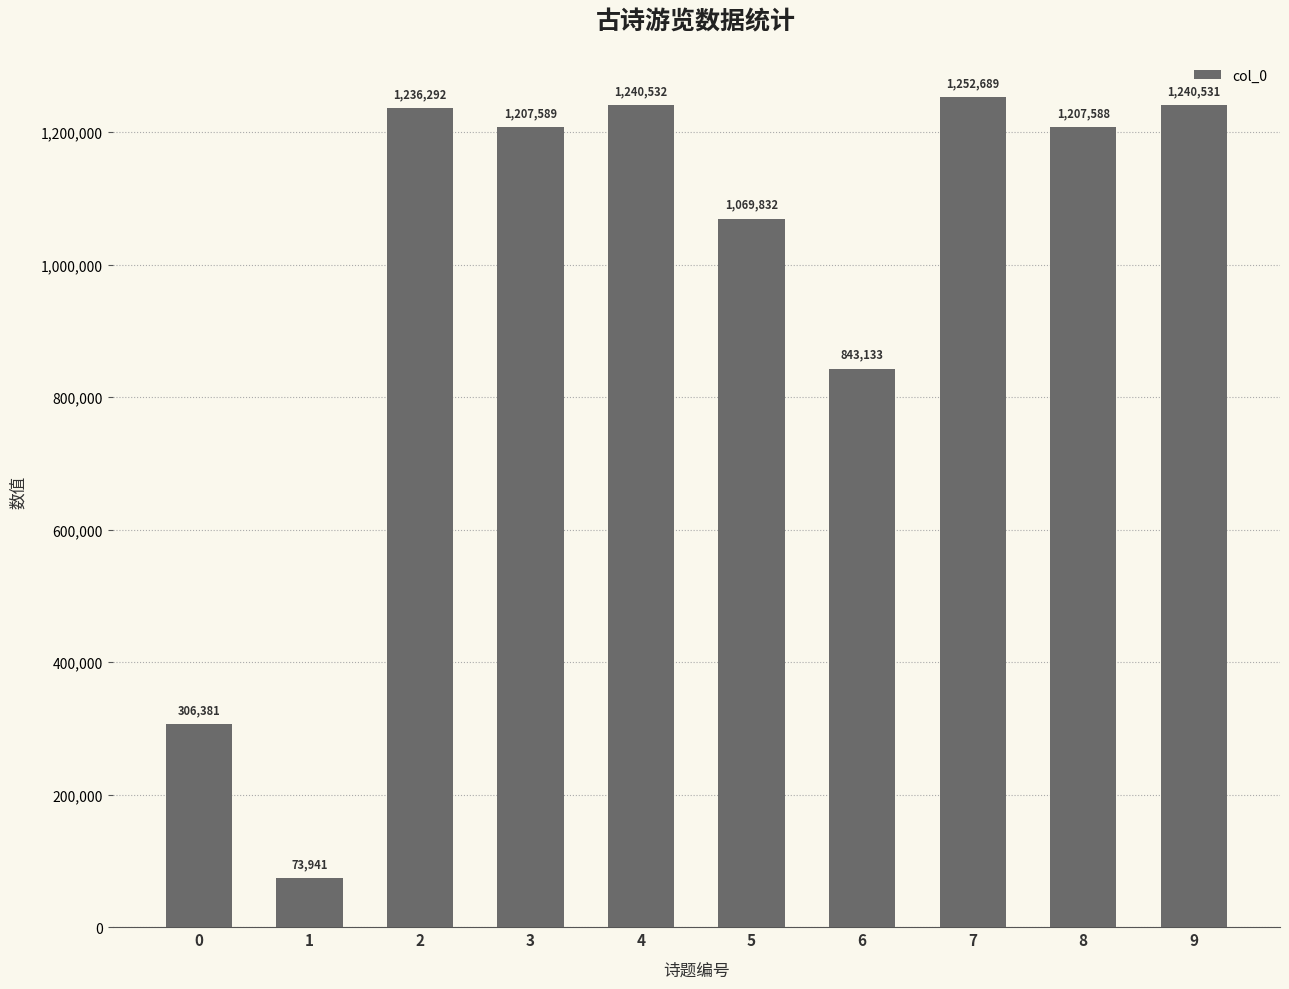

Which category has the highest value across all series?

7